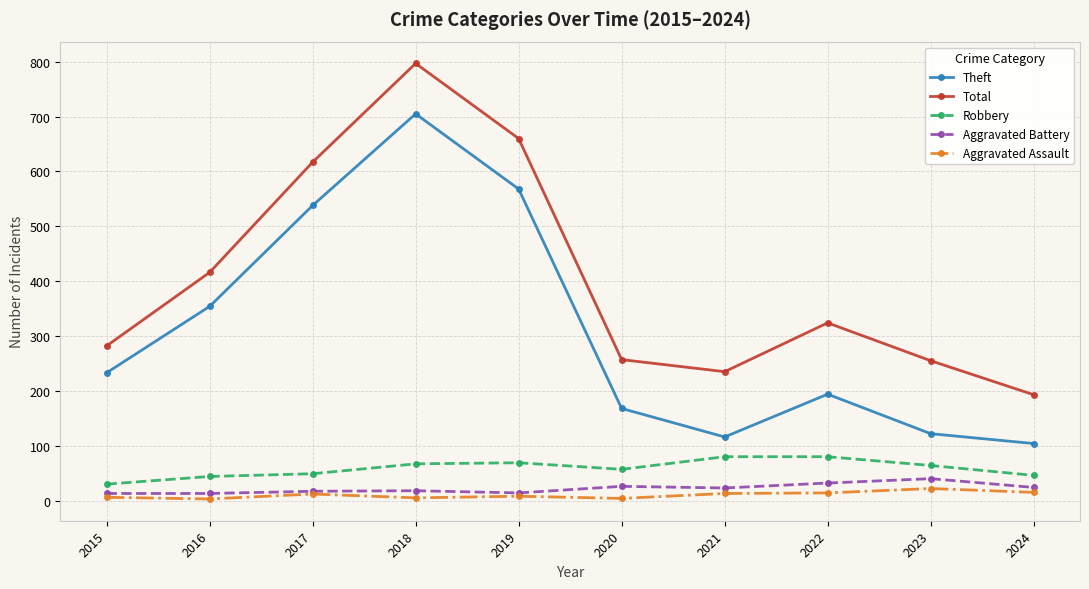

The value of Total at 2019 is 660. True or false?

True